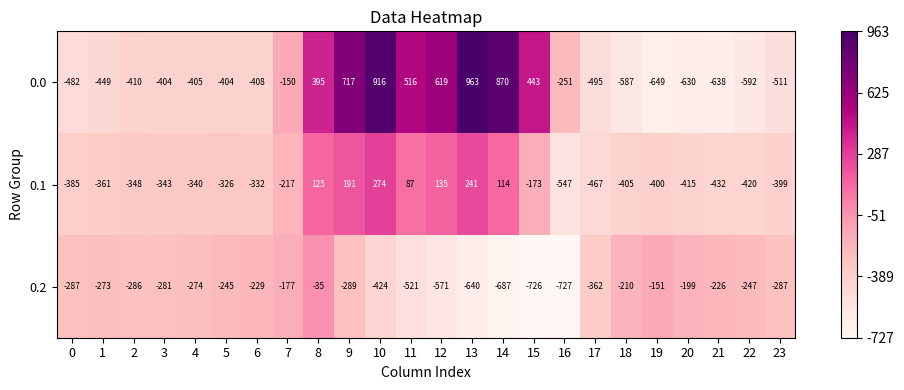

The value of 0.2 at 5 is -103. True or false?

False